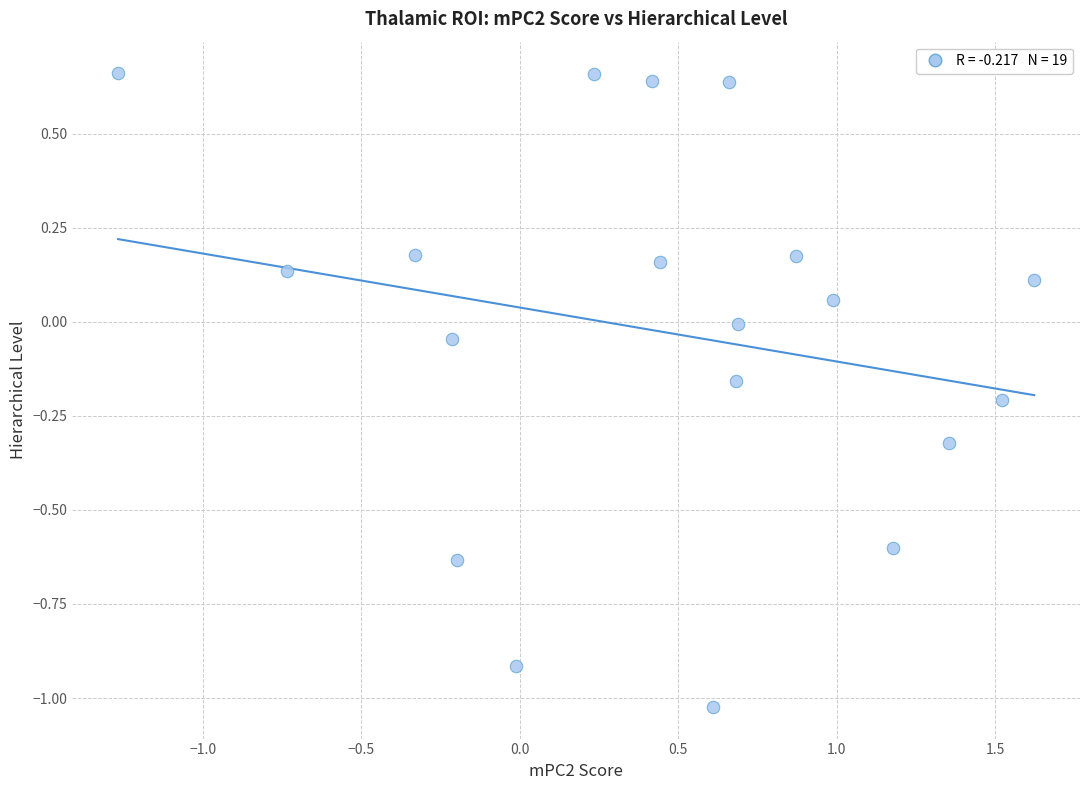

What is the range of Y values (max minus min)?

1.7